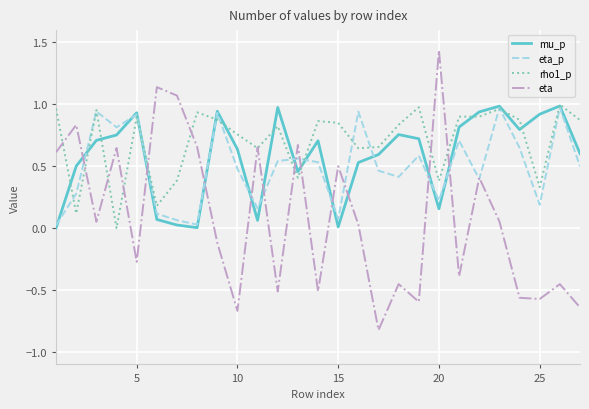

Is this an area chart (filled region under the line)?

No